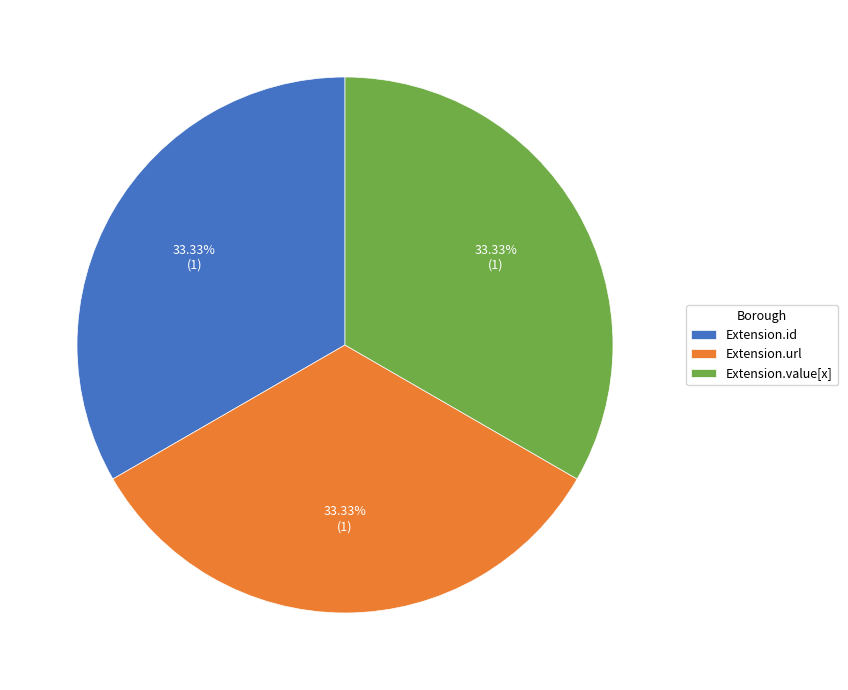

Do Extension.value[x] and Extension.id together represent more than half of the pie?

Yes